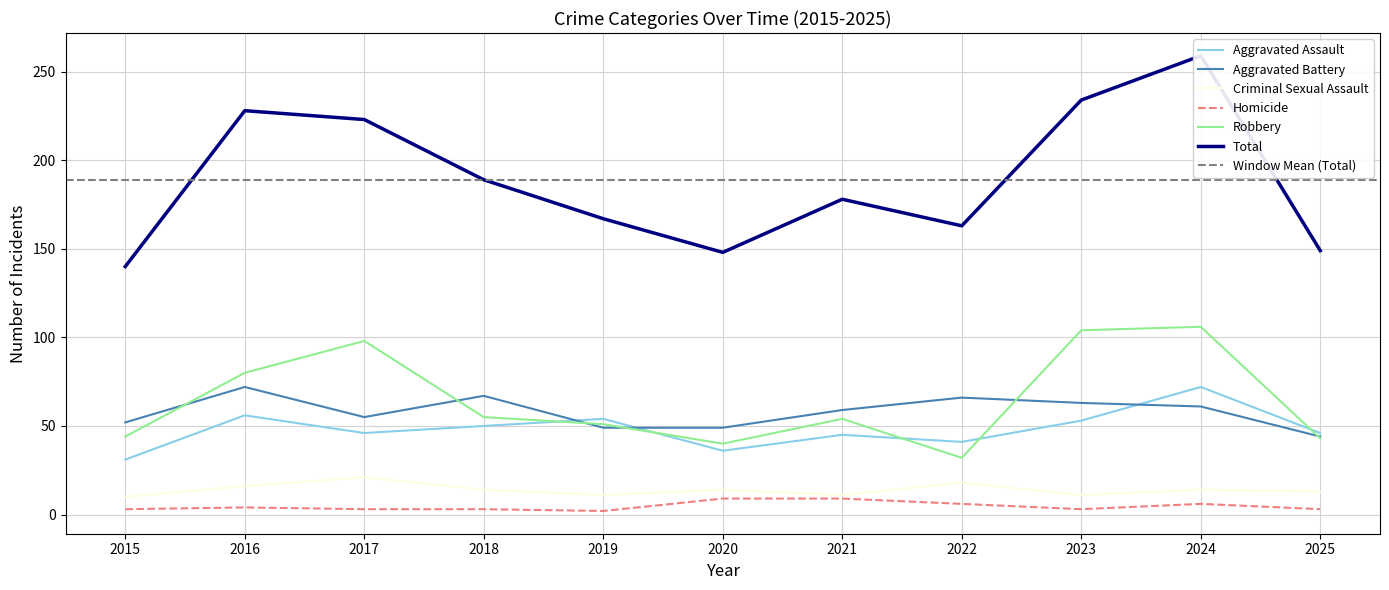

What are all the series names shown in the legend?

Aggravated Assault, Aggravated Battery, Criminal Sexual Assault, Homicide, Robbery, Total